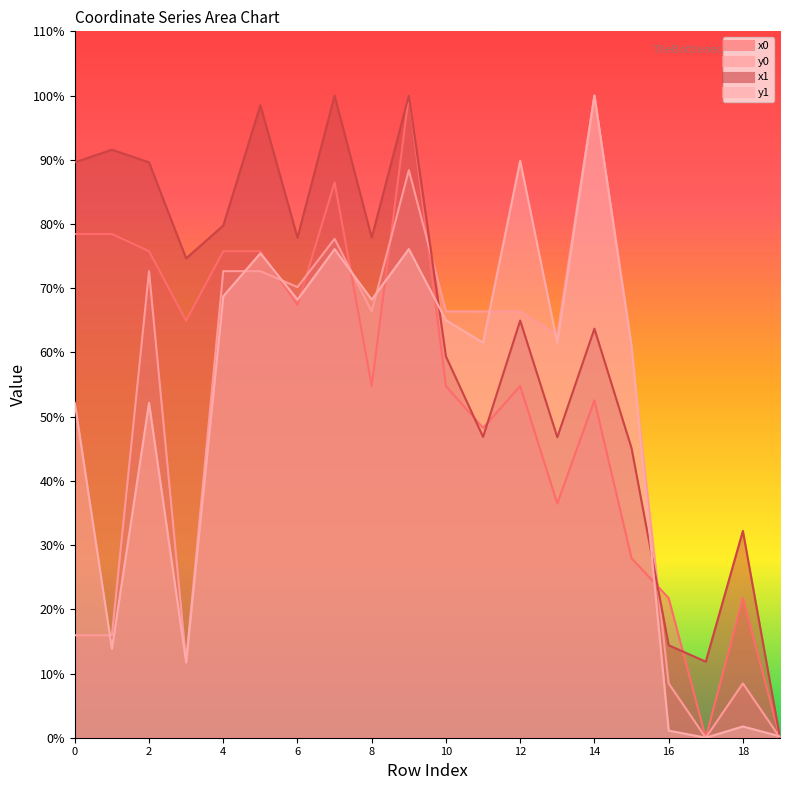

Reading right to left, list all the values displayed in this chart.

x0: 0.0	21.7	0.0	21.7	28.0	52.6	36.5	54.8	48.2	54.8	100.0	54.8	86.5	67.4	75.8	75.8	64.9	75.8	78.4	78.4
y0: 0.0	8.5	0.0	8.5	60.1	100.0	62.8	66.4	66.4	66.4	88.4	66.4	77.7	70.2	72.7	72.7	12.0	72.7	16.0	16.0
x1: 0.0	32.2	11.8	14.4	45.1	63.7	46.8	65.0	46.8	59.4	100.0	77.9	100.0	77.9	98.5	79.8	74.6	89.6	91.6	89.6
y1: 0.2	1.8	0.0	1.1	61.0	100.0	61.5	89.8	61.5	65.0	76.1	68.2	76.1	68.2	75.4	68.7	11.7	52.1	13.9	52.1